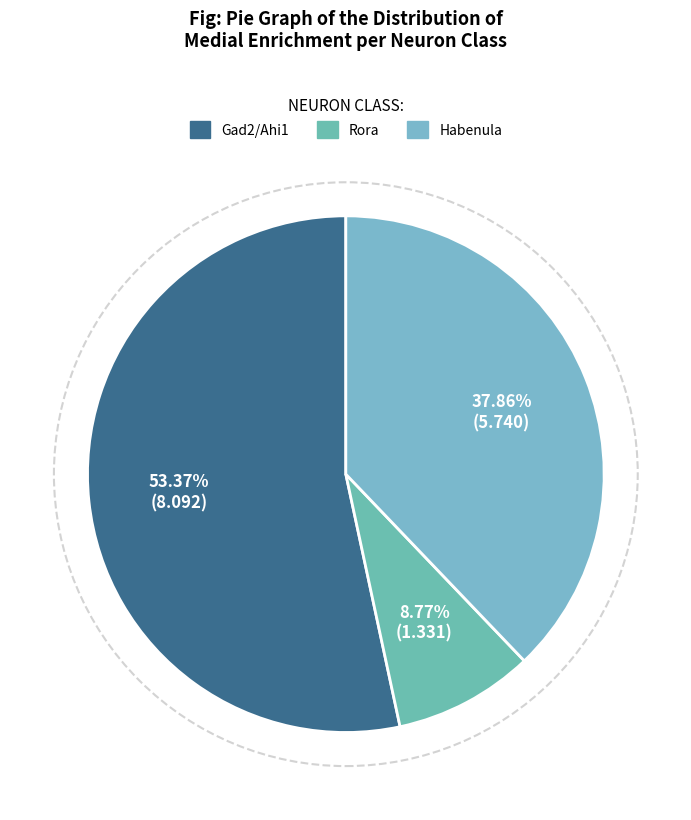

Is there any slice that represents more than half of the pie?

Yes